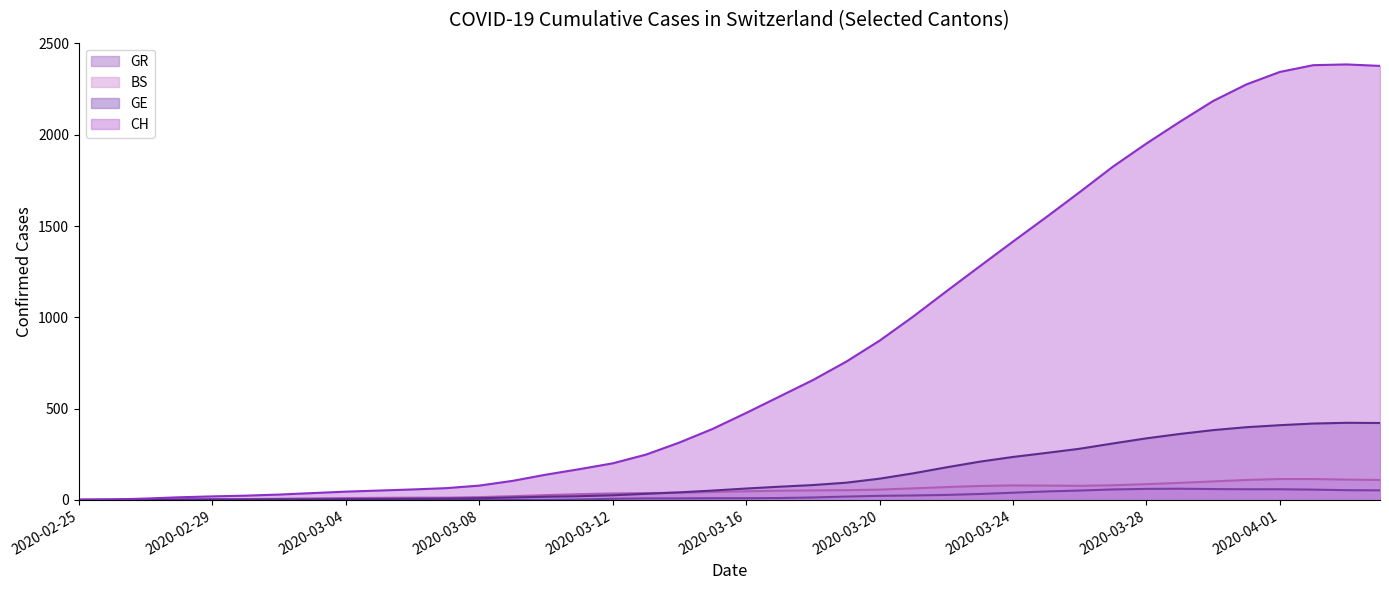

Is it true that CH equals 194 at 2020-03-10?

False